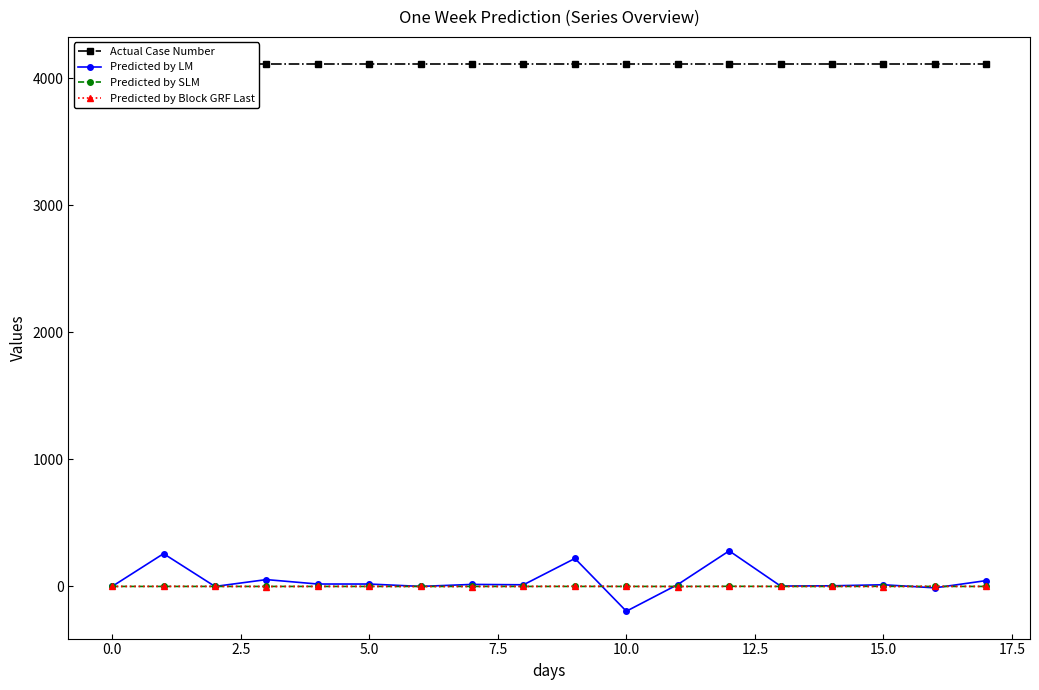

What is the label of the 4th point from the right?

14